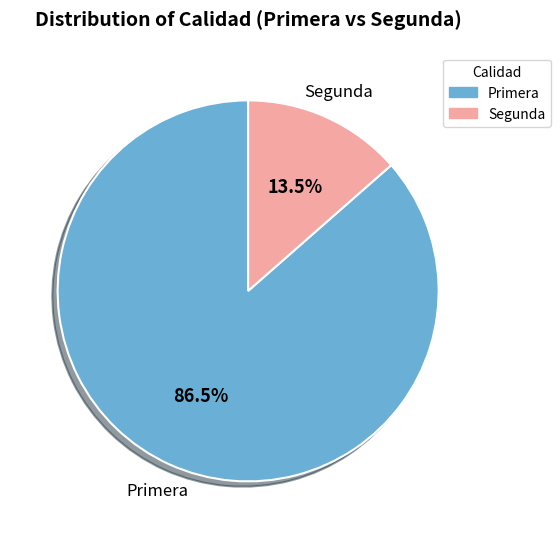

Is there any slice that represents more than half of the pie?

Yes